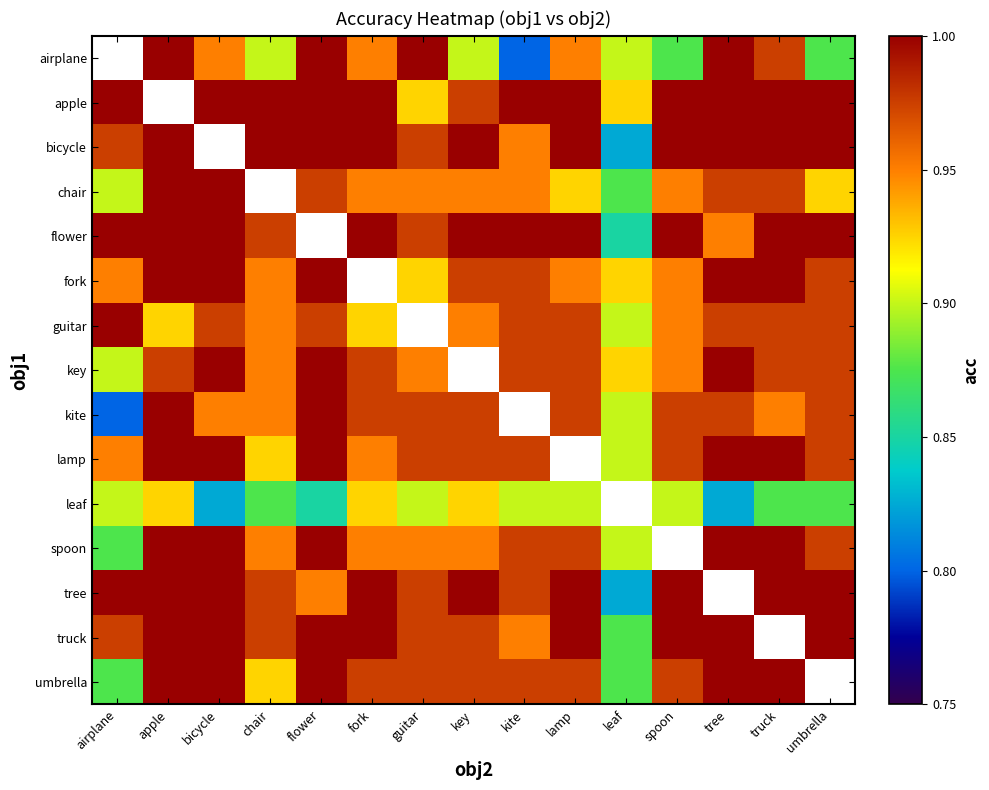

How many distinct data groups are displayed?

15